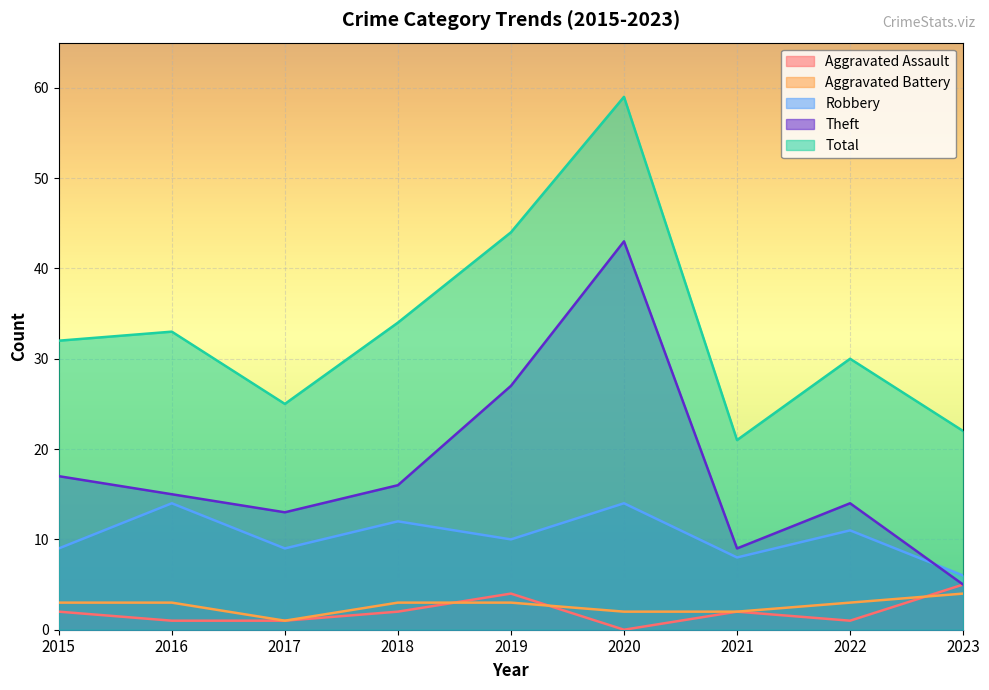

What is the maximum value for Theft?

43